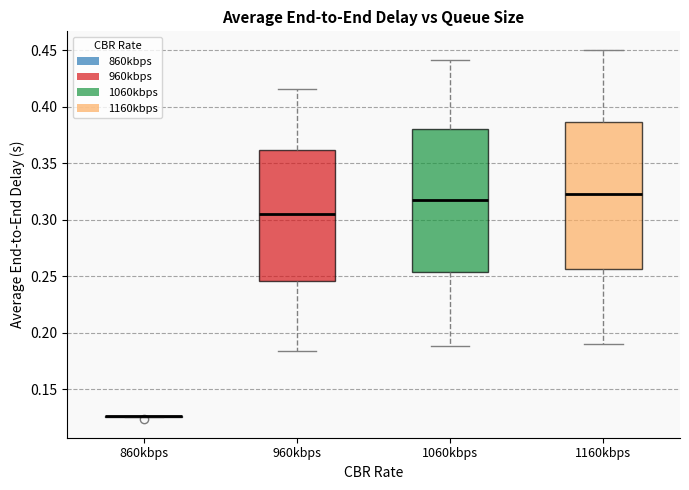

Reading left to right, read every box against the y-axis: the position of its median line, the range the box covers, and the ends of its whiskers. The values are not printed on the chart, so give them approximately, as read against the axis.

860kbps: box collapsed to a line at 0.125, whiskers 0.125 to 0.125
960kbps: median 0.305, box 0.245 to 0.360, whiskers 0.185 to 0.415
1060kbps: median 0.320, box 0.255 to 0.380, whiskers 0.190 to 0.440
1160kbps: median 0.320, box 0.255 to 0.385, whiskers 0.190 to 0.450